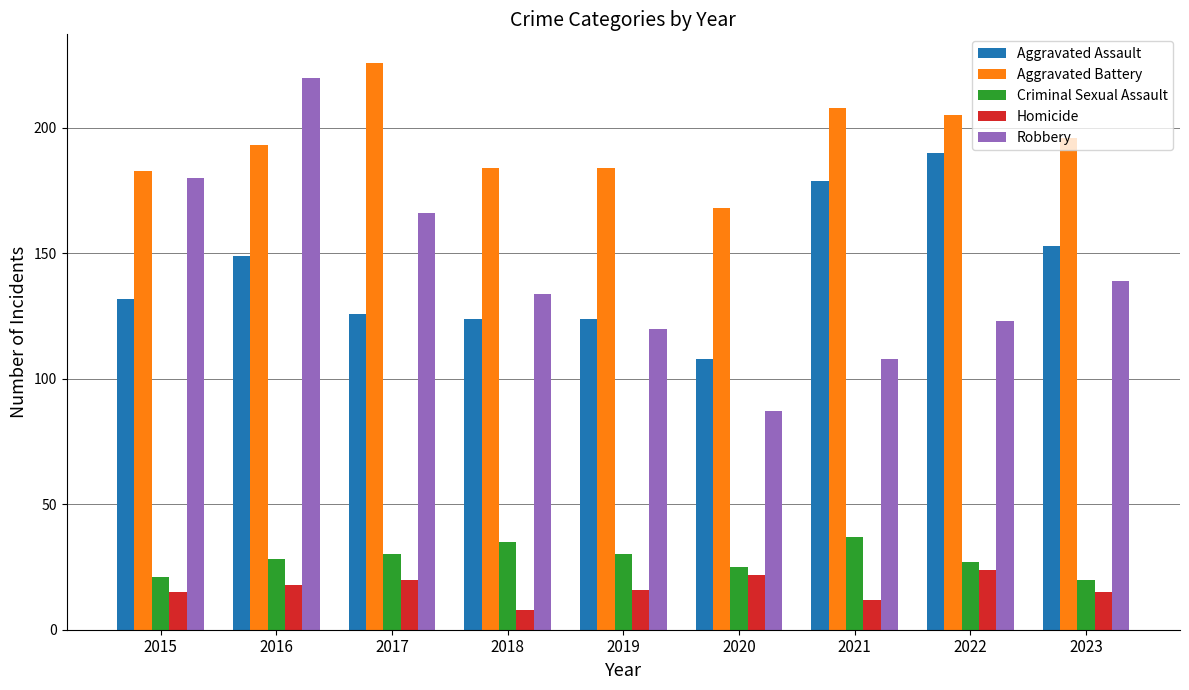

What are all the series names shown in the legend?

Aggravated Assault, Aggravated Battery, Criminal Sexual Assault, Homicide, Robbery